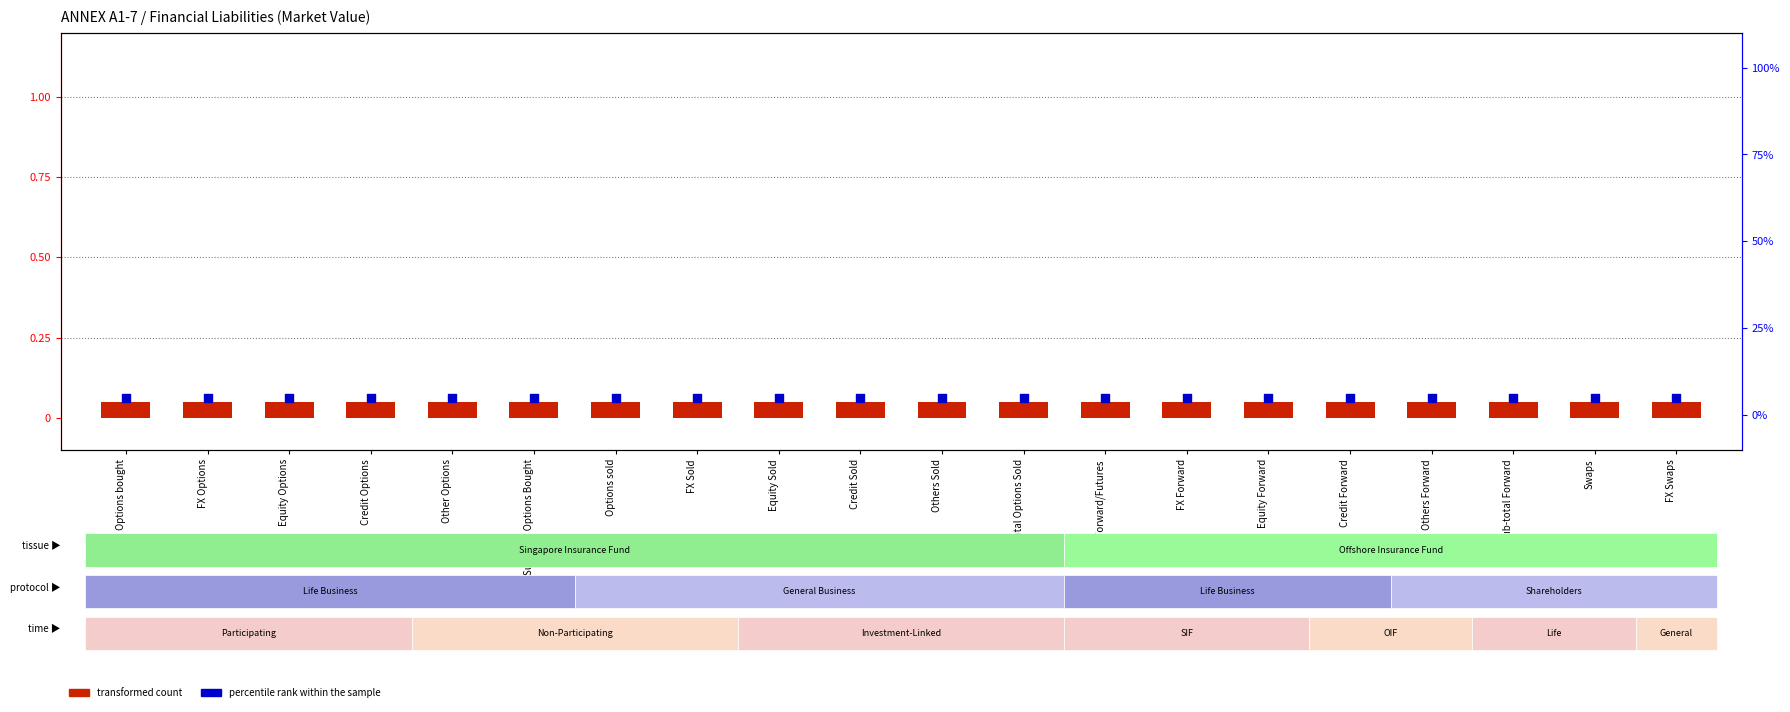

What is the total value across all series at Credit Options?

5.0